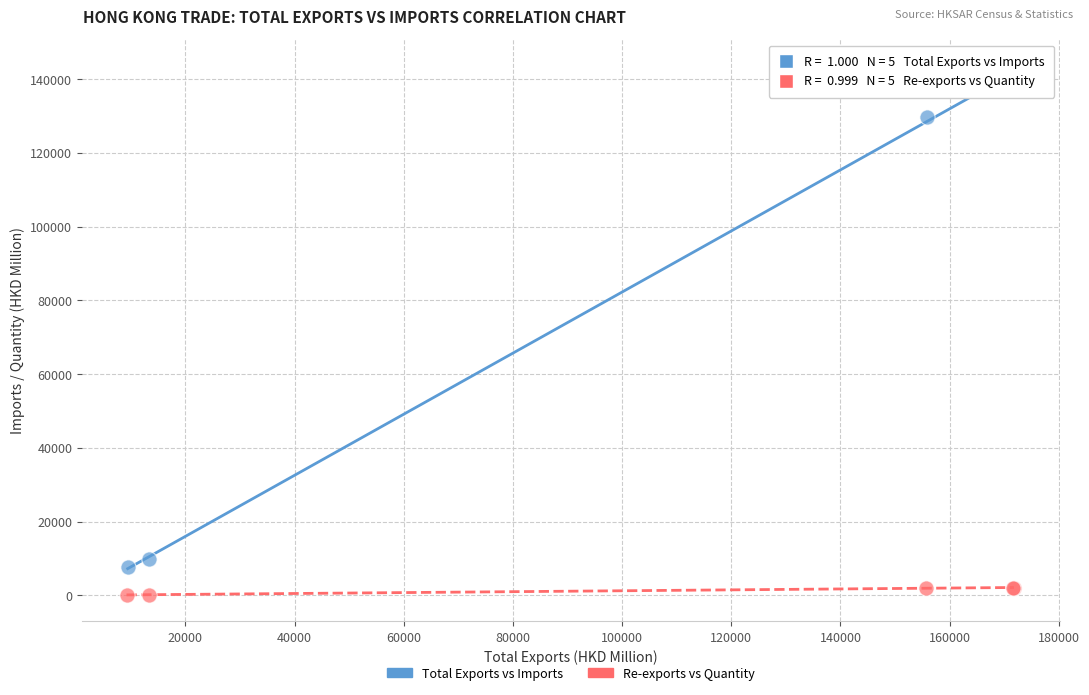

Which series has the largest Y range (max minus min)?

Total Exports vs Imports